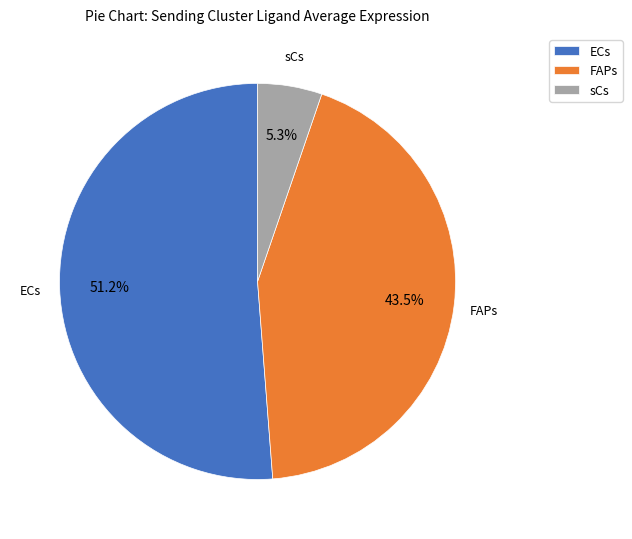

Between ECs and sCs, which is larger?

ECs